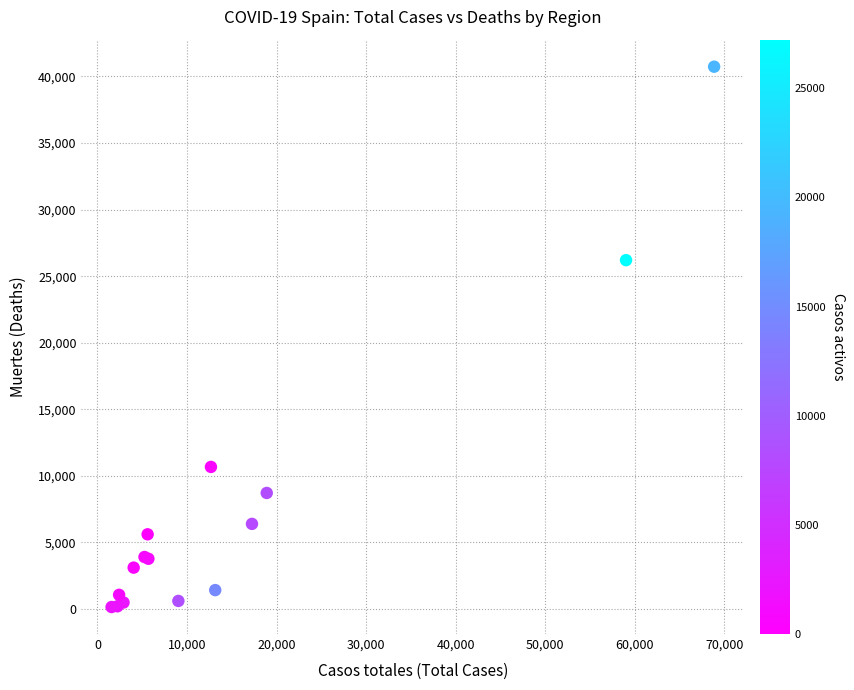

What Y value in the scatter plot is closest to 20442?

26203